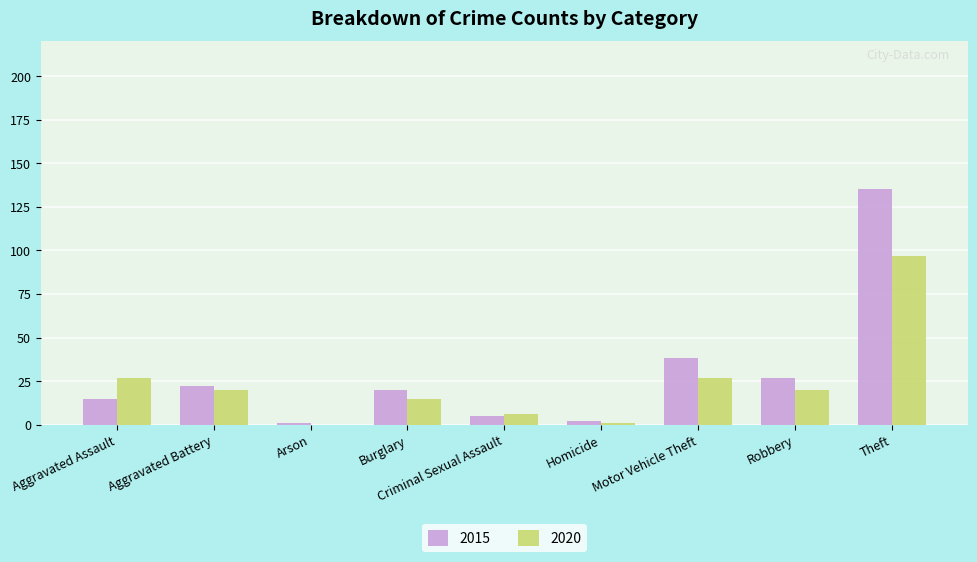

What is the sum of all 2015 values?

265